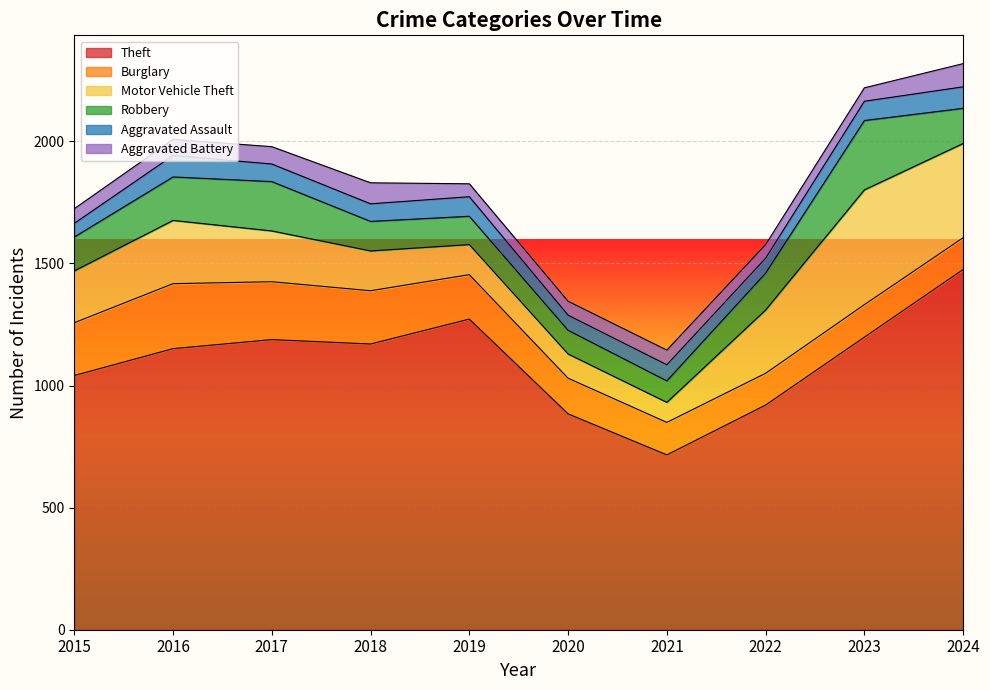

Which series has the widest spread of values?

Theft